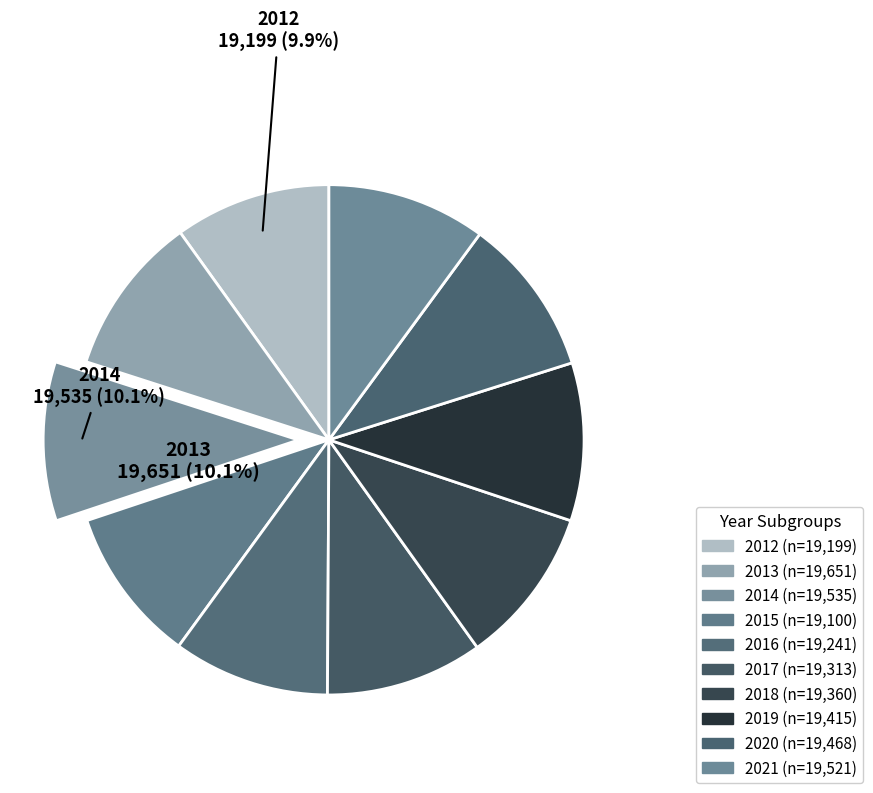

What is the smallest slice in the pie chart?

2015